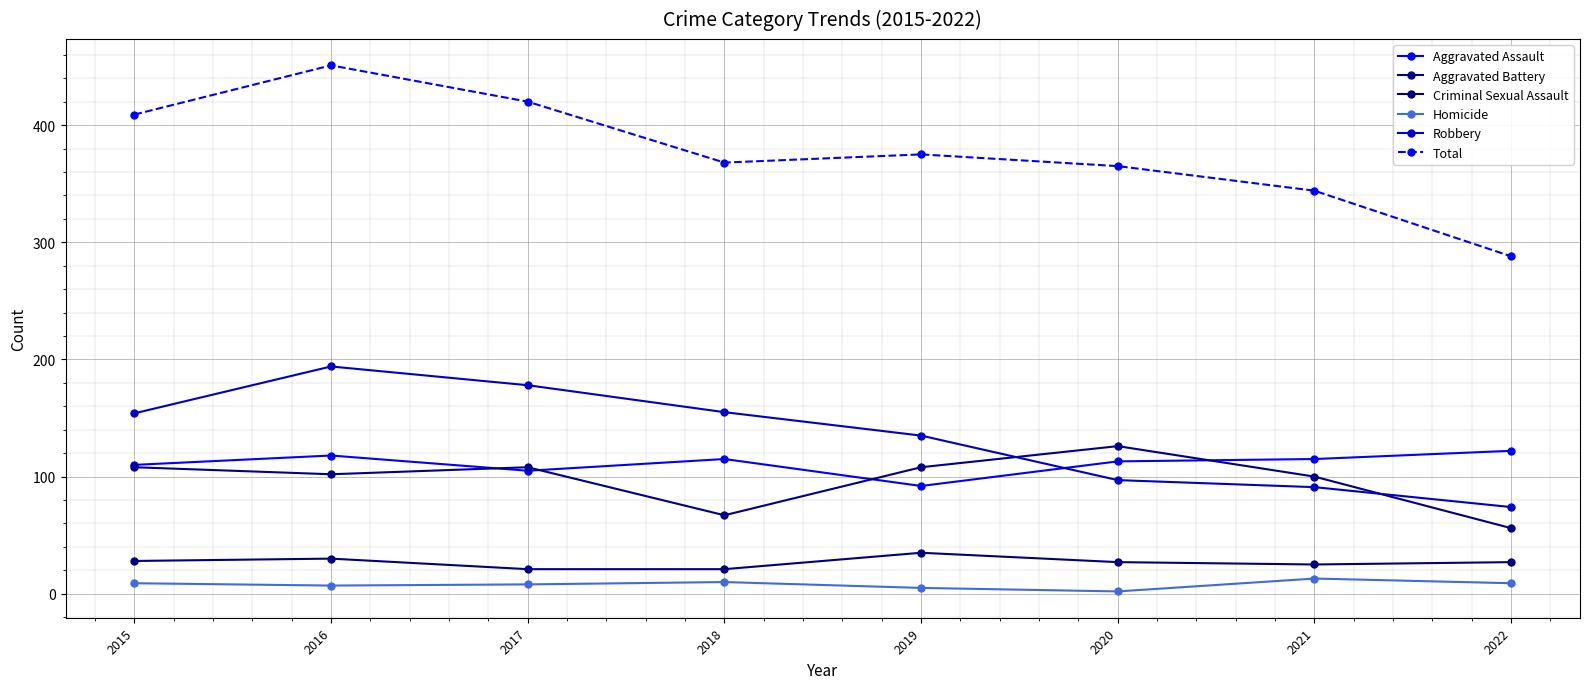

What is the value of the Robbery point at the 4th from the left?

155